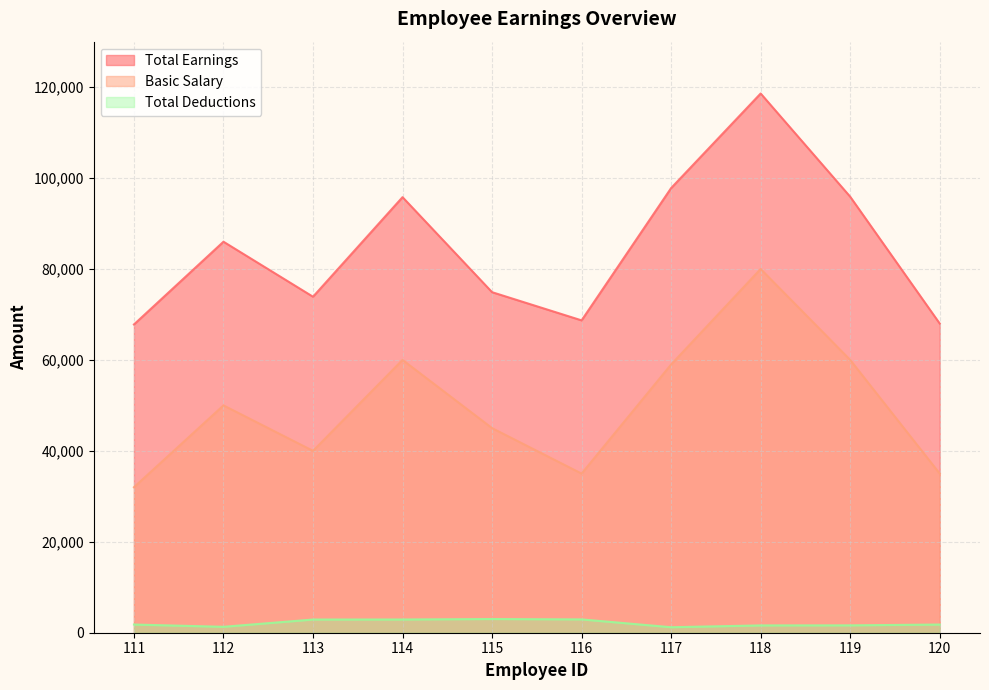

What is the sum of all Basic Salary values?

496000